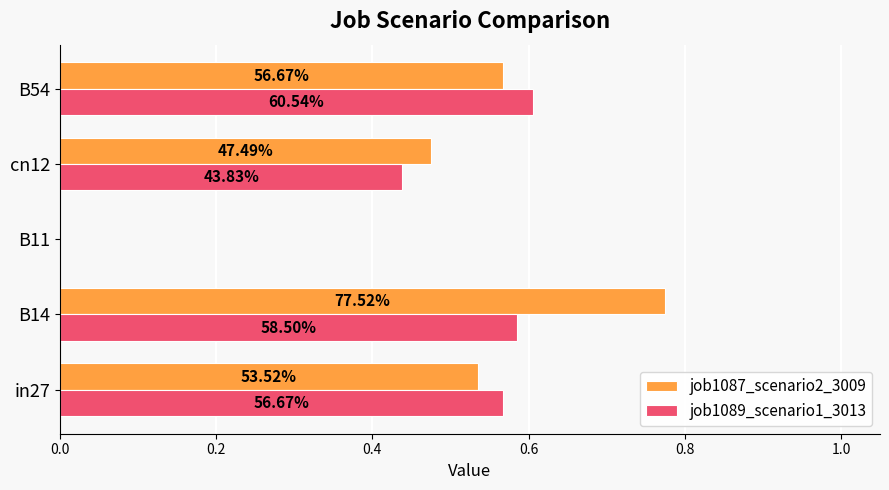

What are all the series names shown in the legend?

job1087_scenario2_3009, job1089_scenario1_3013